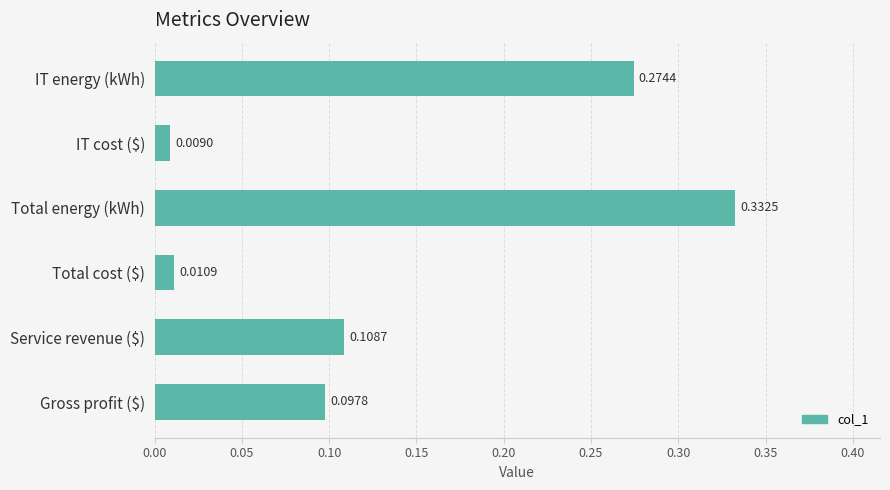

Where is the data nearest to the value 0?

IT cost ($)